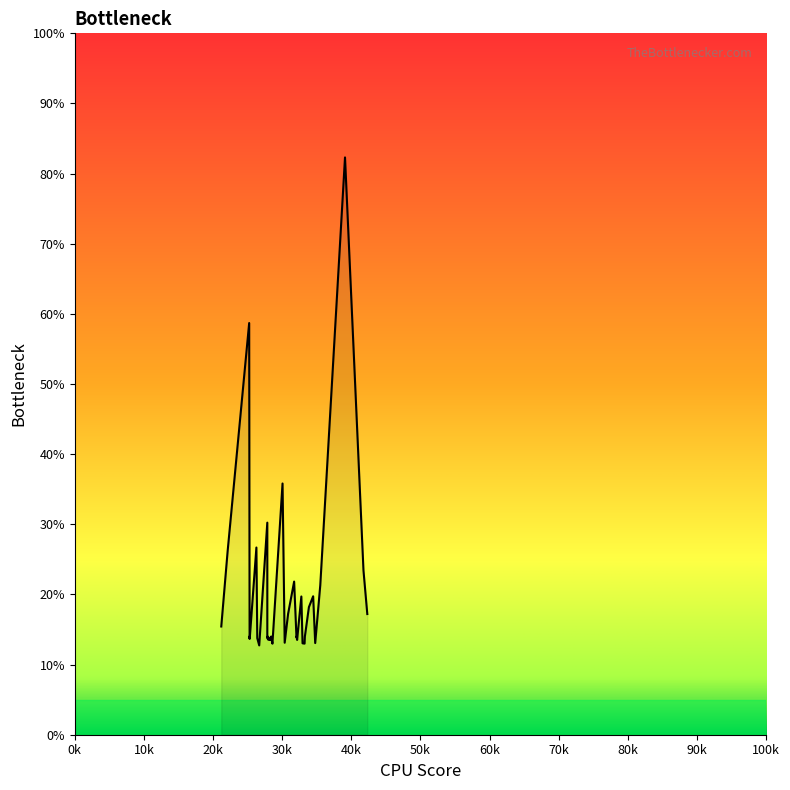

At which label is the value closest to 47?

30053.7